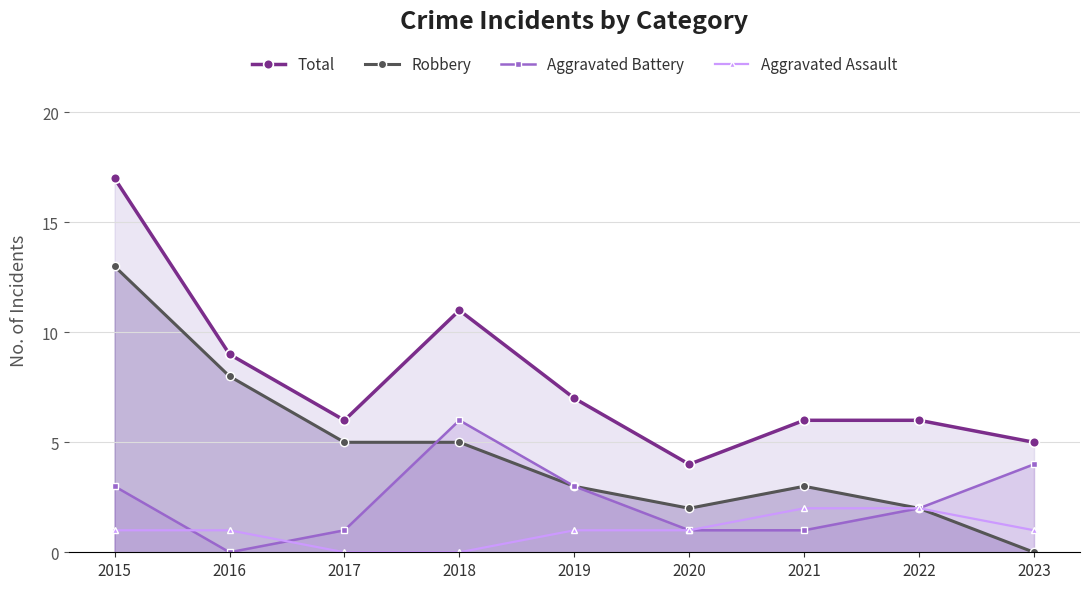

What is the total value across all series at 2019?

14